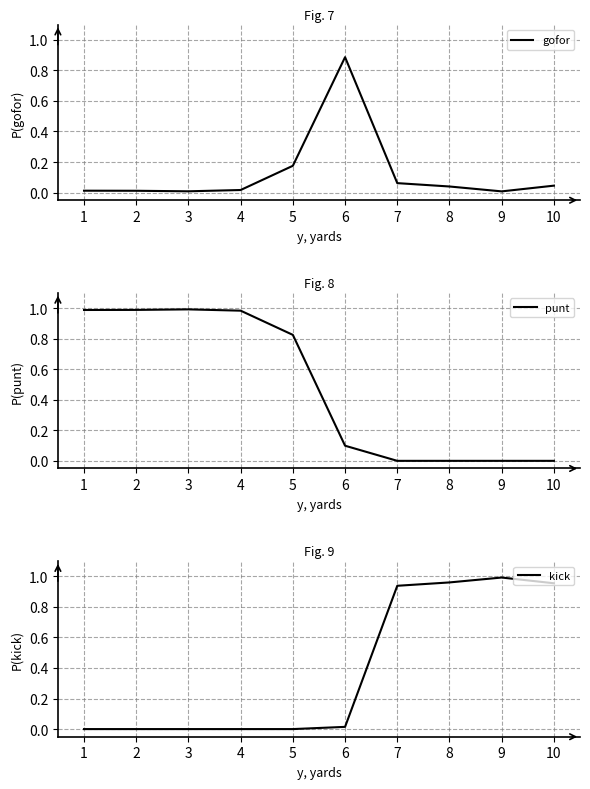

What is the difference between the highest and lowest values at 8?

1.0